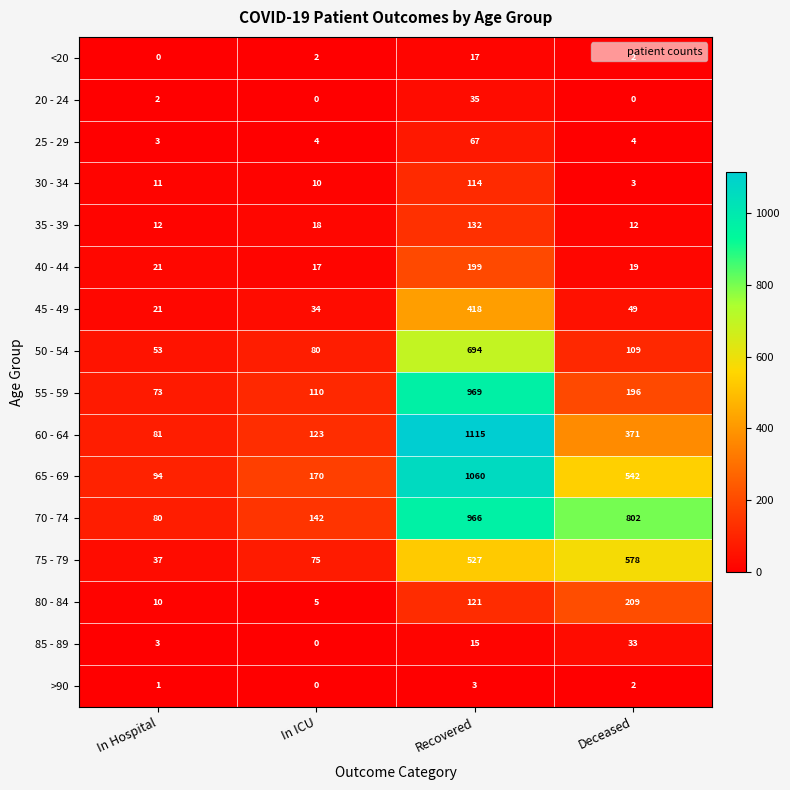

At which label does 75 - 79 reach its minimum?

In Hospital